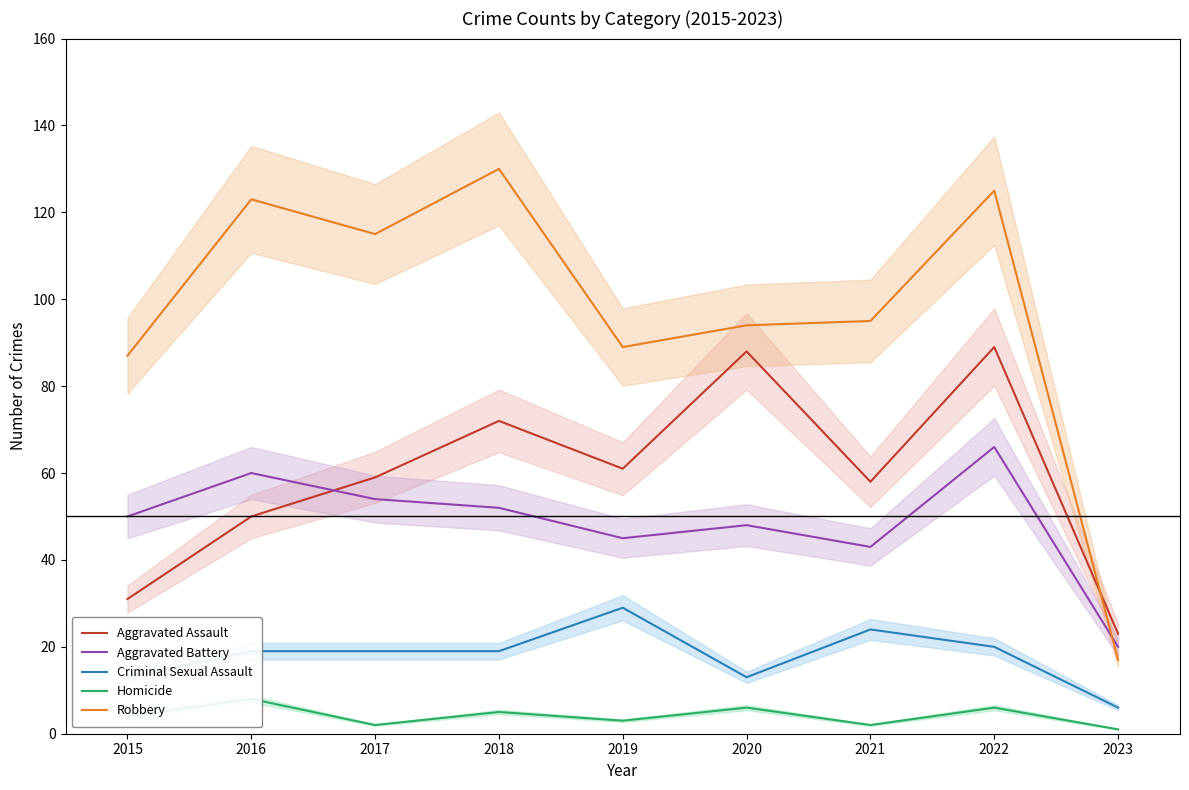

True or false: Aggravated Assault has more than 2 interior local peaks.

True